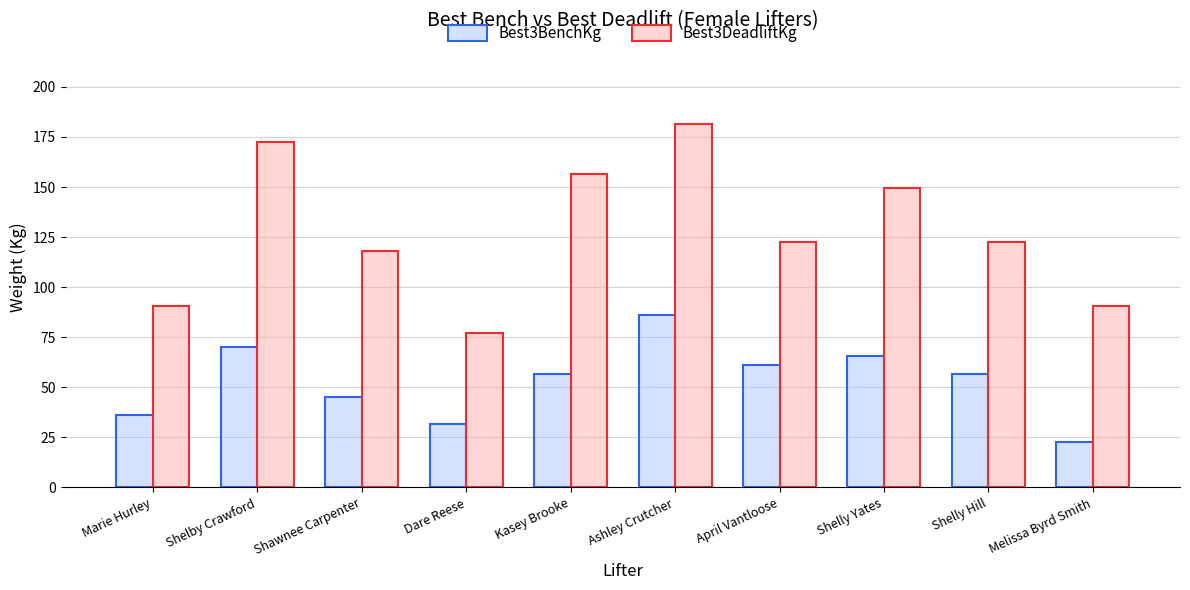

What are all the series names shown in the legend?

Best3BenchKg, Best3DeadliftKg